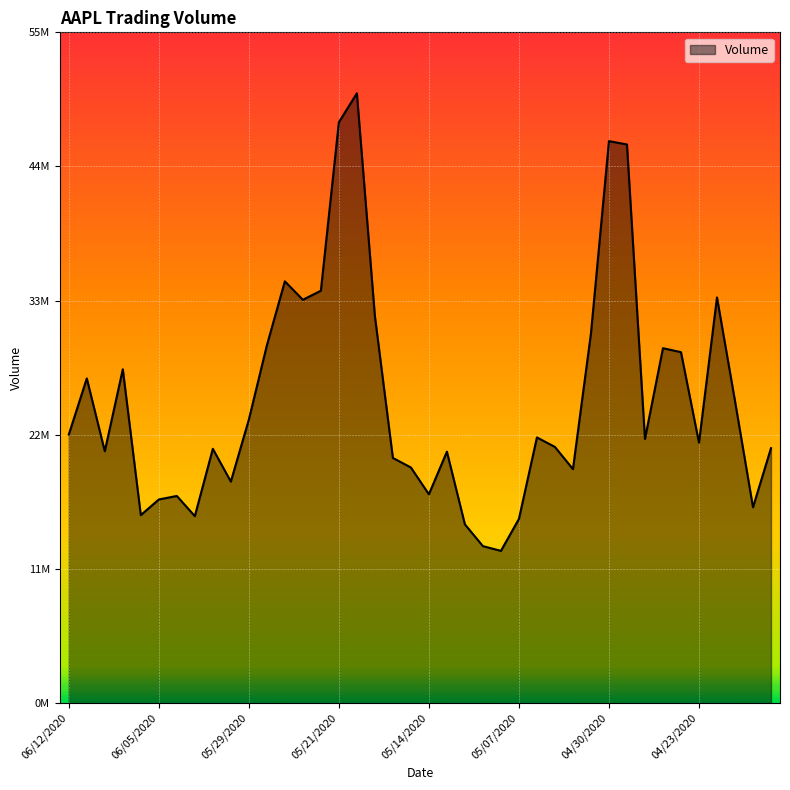

Does the chart display data point markers on the line(s)?

No